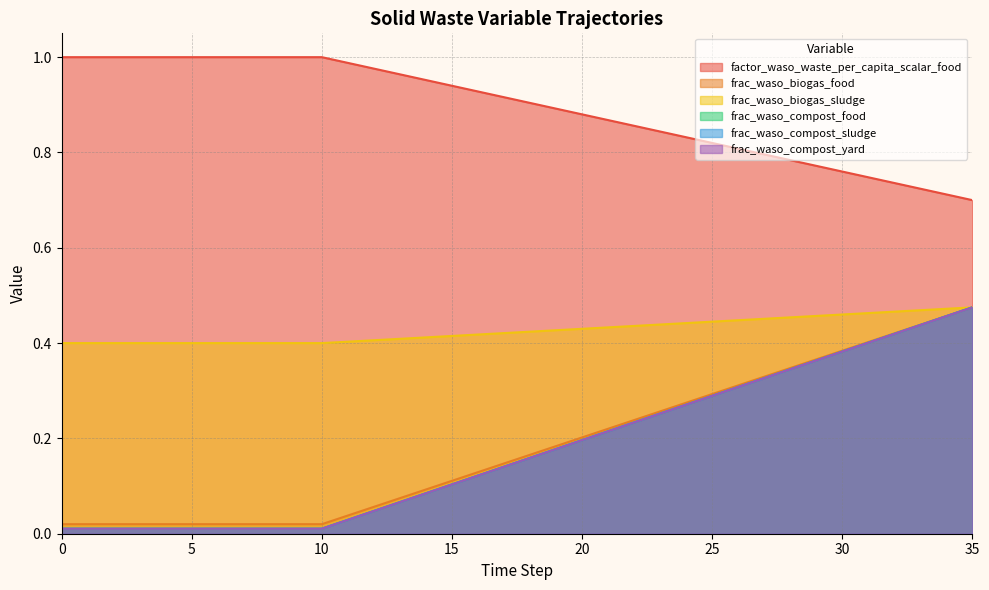

What is the value of the frac_waso_compost_yard point at the 26th from the left?

0.3